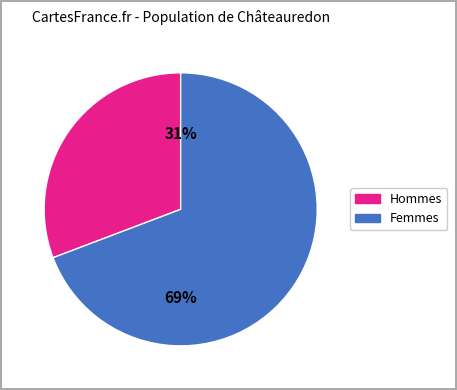

Is there a majority slice in this chart?

Yes